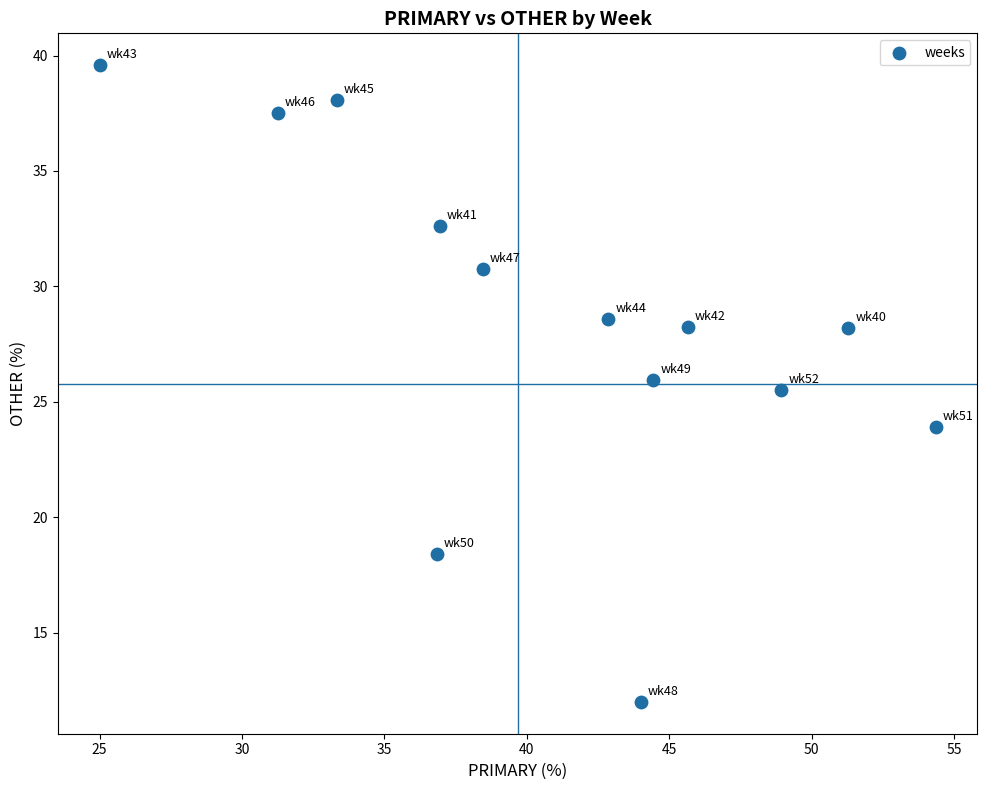

What is the range of X values (max minus min)?

29.3